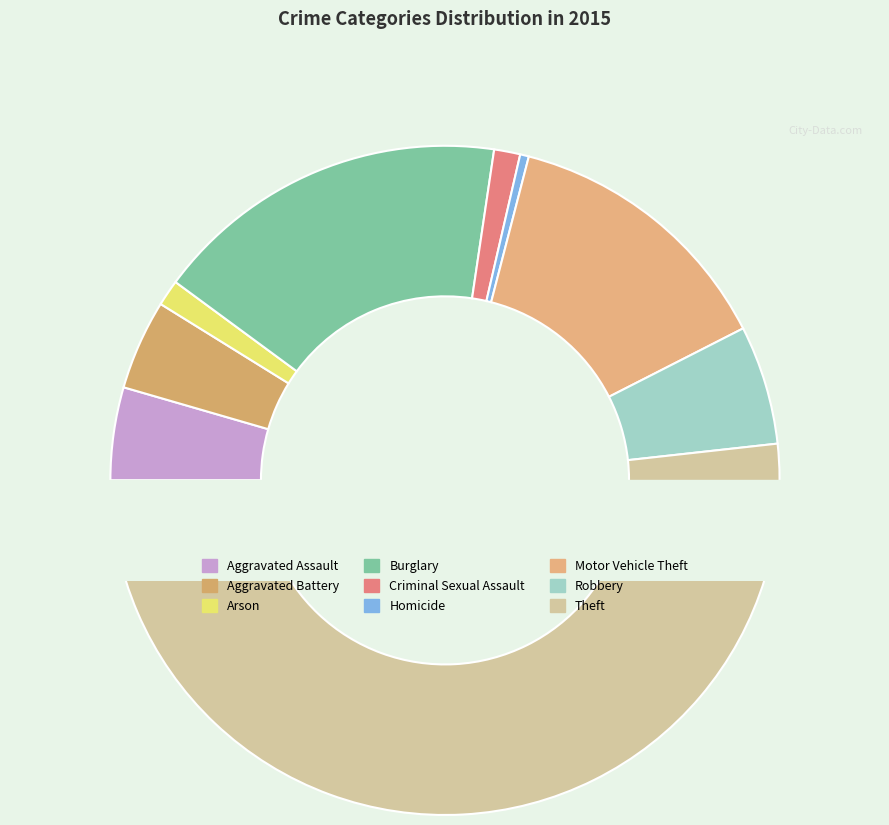

Approximately how many times larger is the value at Burglary compared to Arson?

13.7